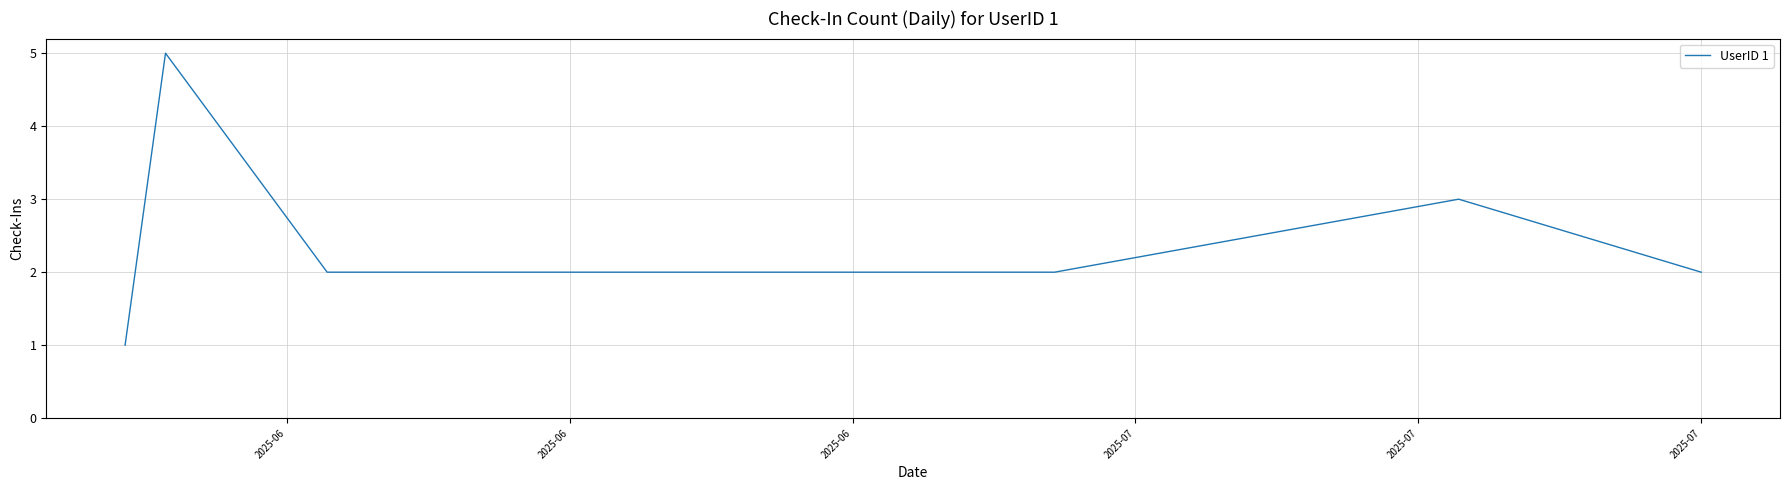

True or false: there are more than 2 points higher than both neighbors.

False